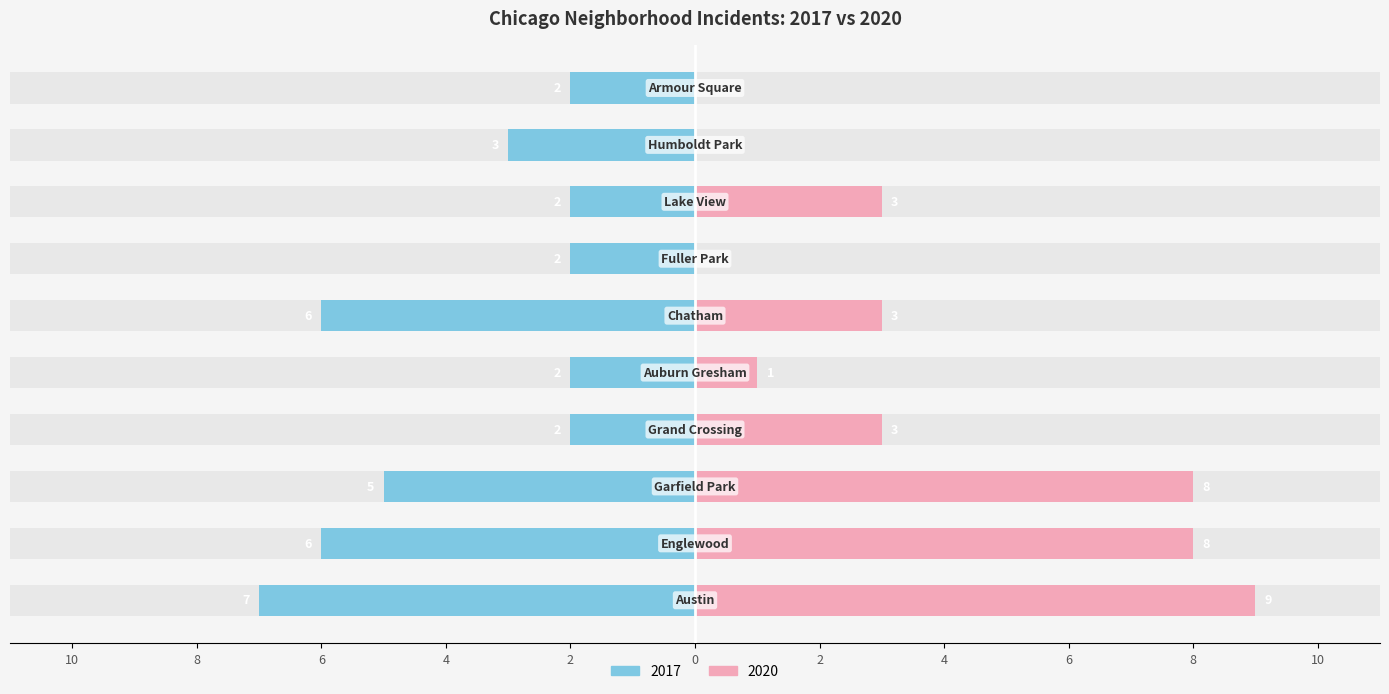

Which series has the widest spread of values?

2020